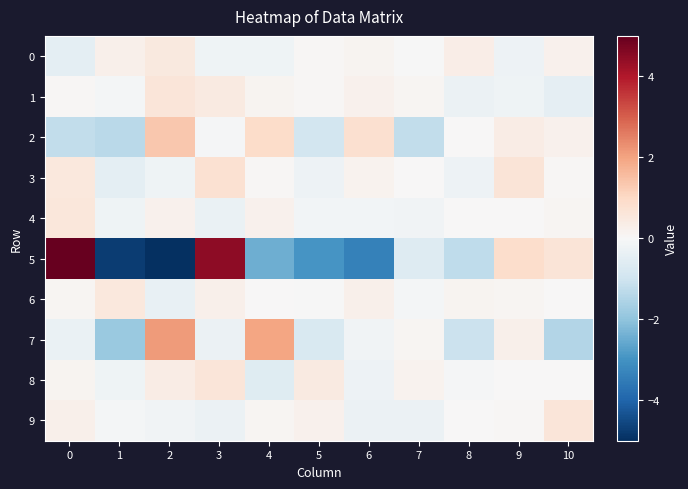

Between 5 and 3, which is larger?

5